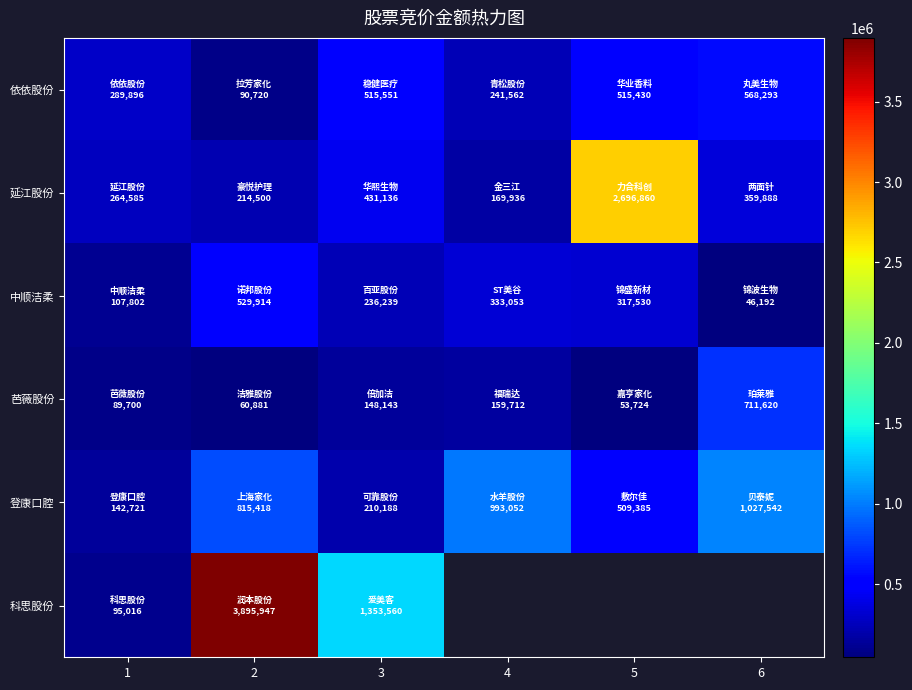

What is the lowest value of the 芭薇股份 series?

53724.0